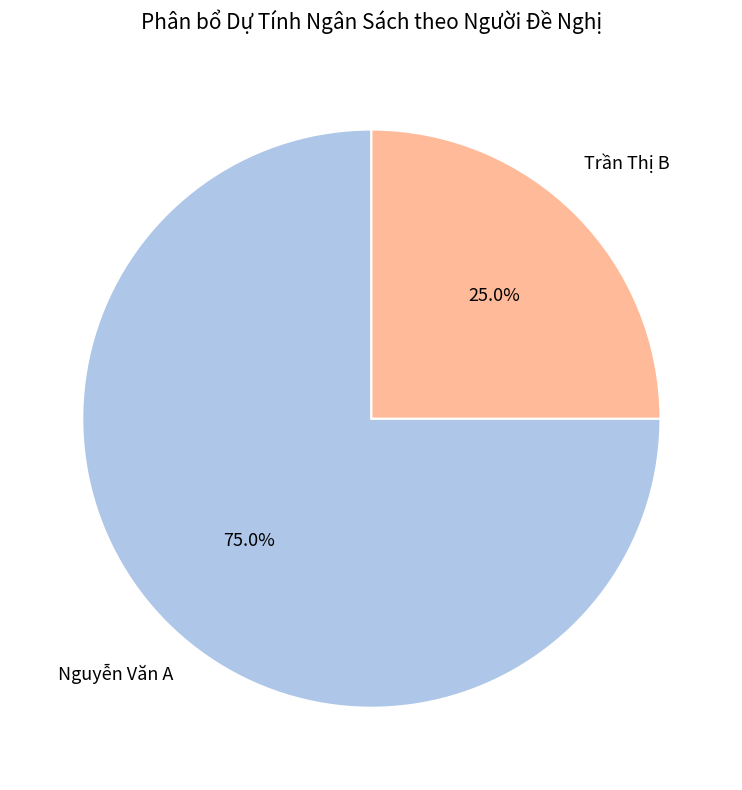

Is there any slice that represents more than half of the pie?

Yes